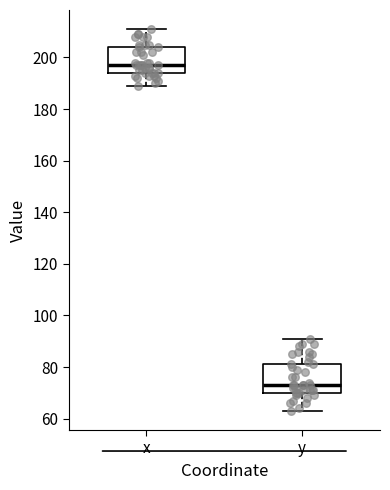

Reading left to right, read every box against the y-axis: the position of its median line, the range the box covers, and the ends of its whiskers. The values are not printed on the chart, so give them approximately, as read against the axis.

x: median 198, box 194 to 204, whiskers 190 to 212
y: median 74, box 70 to 82, whiskers 64 to 92